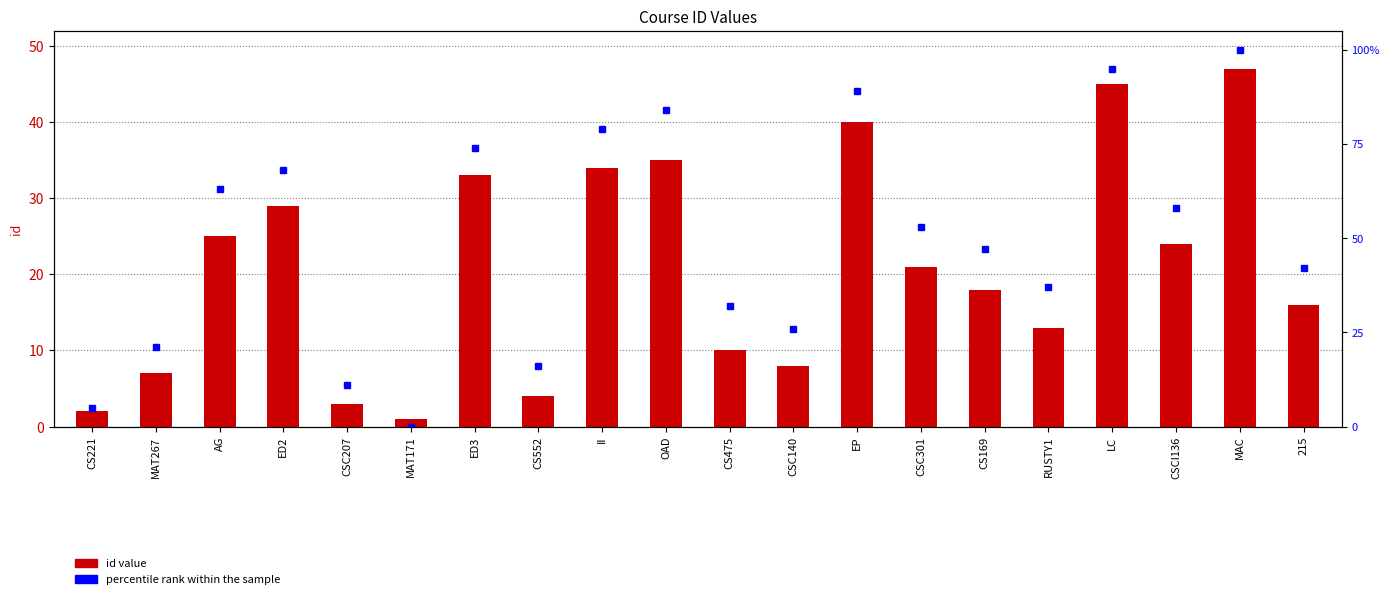

What are all the series names shown in the legend?

id value, percentile rank within the sample